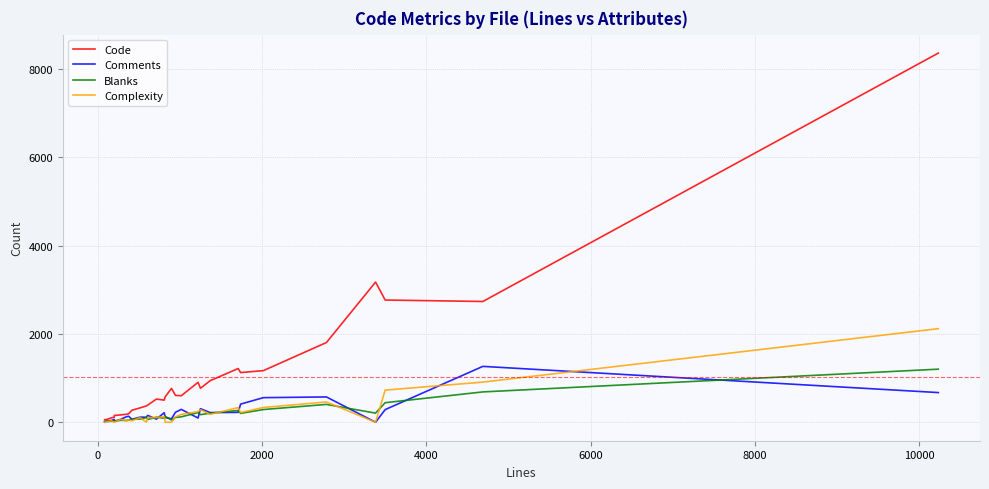

Does the chart have visible grid lines?

Yes